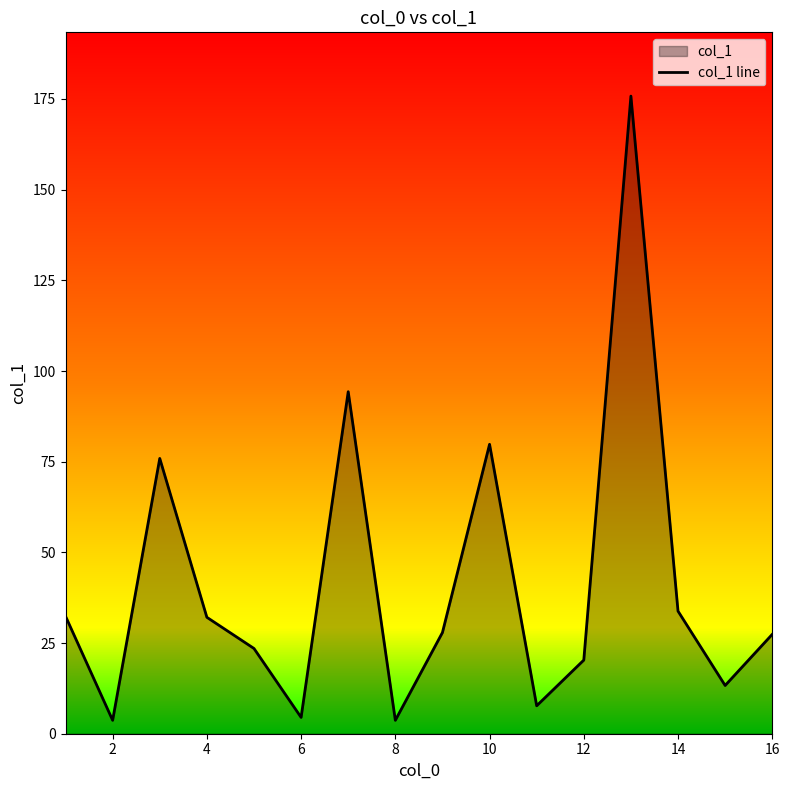

What is the value of the 2nd point from the left?

3.7